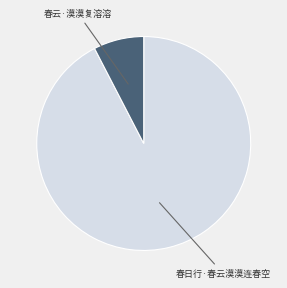

Is there any slice that represents more than half of the pie?

Yes